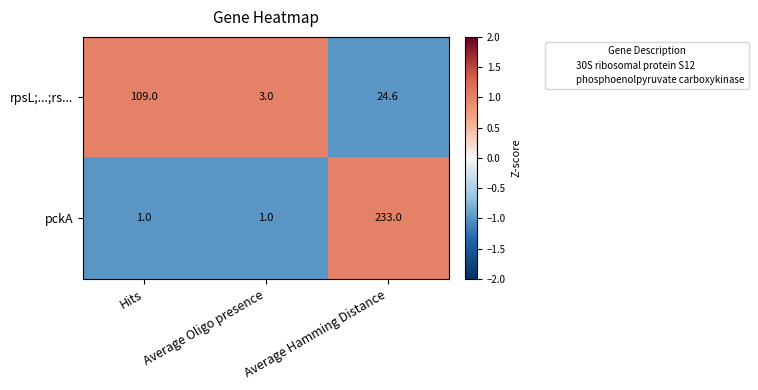

The value of rpsL;...;rs... at Hits is 44.8. True or false?

False